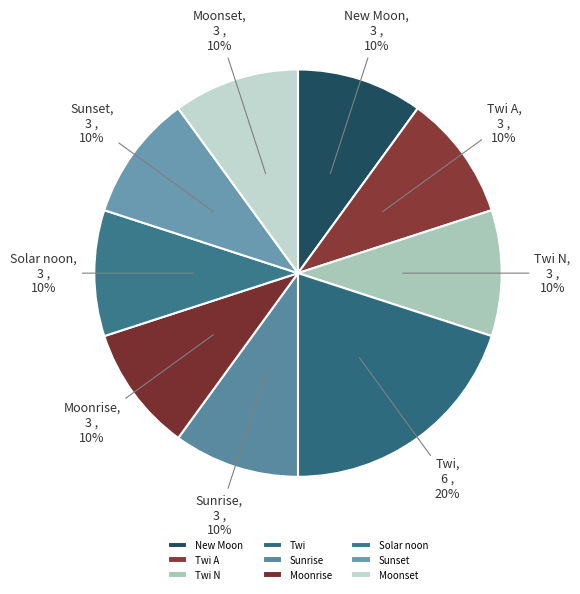

Which category has the biggest portion of the pie?

Twi